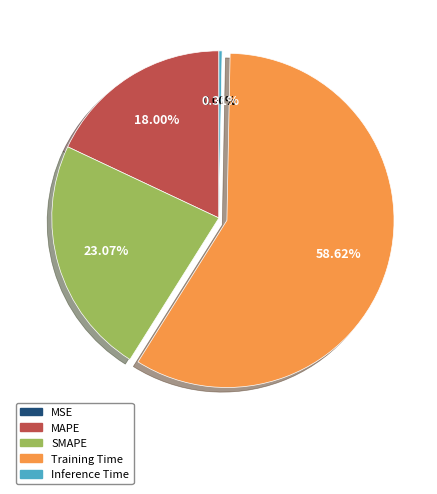

Which slice represents more than half of the pie?

Training Time